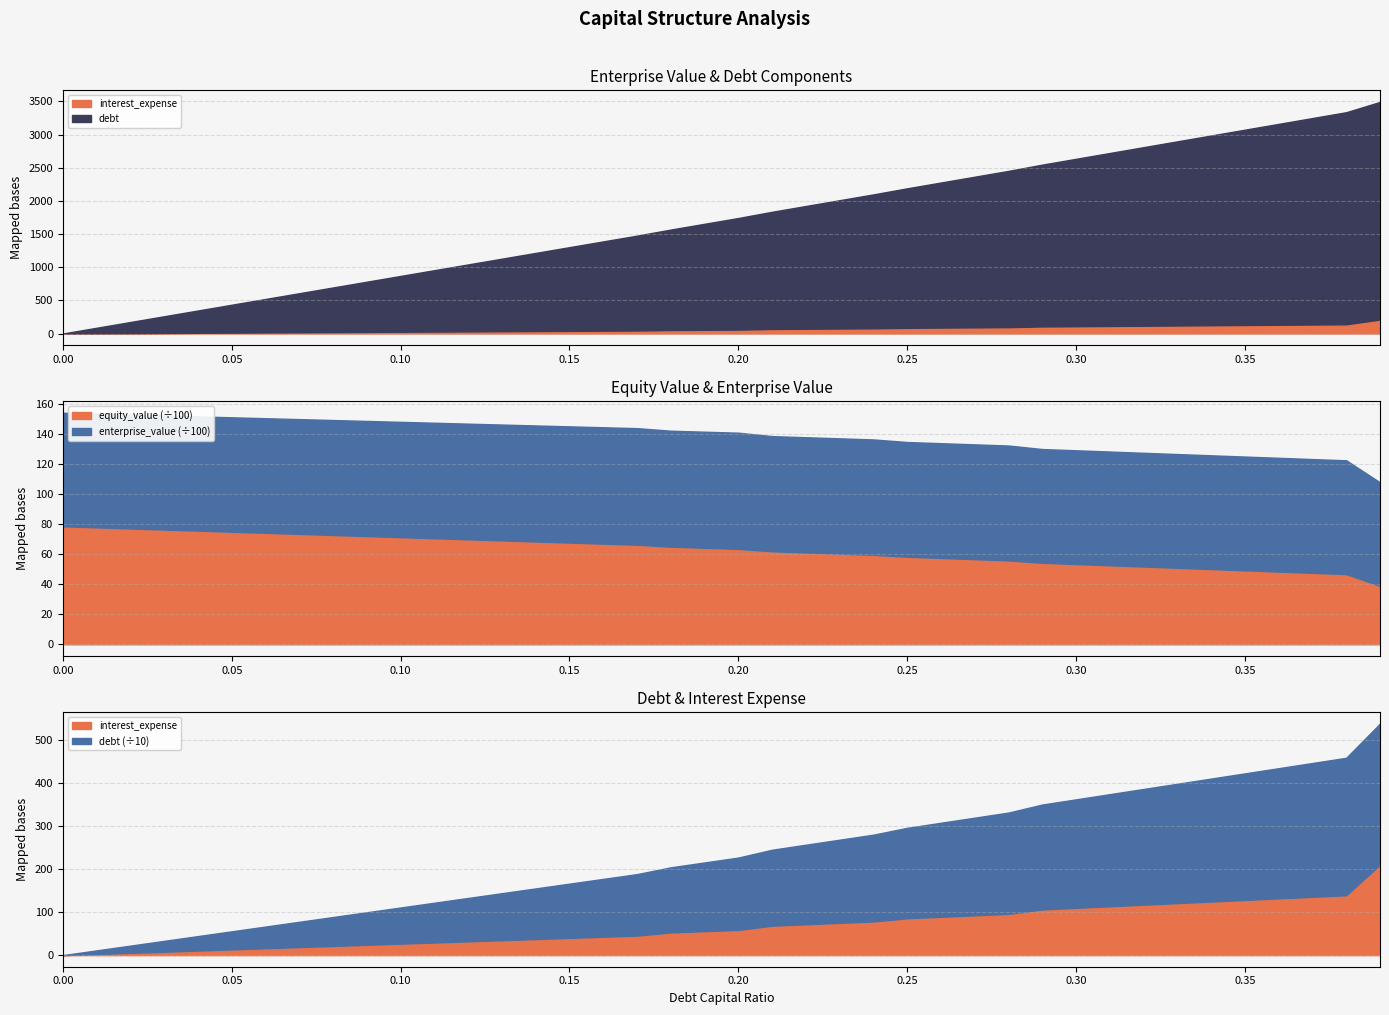

Reading left to right, list all the values displayed in this chart.

debt_capital: 0.0=0.0	0.01=0.0	0.02=0.0	0.03=0.0	0.04=0.0	0.05=0.1	0.06=0.1	0.07=0.1	0.08=0.1	0.09=0.1	0.1=0.1	0.11=0.1	0.12=0.1	0.13=0.1	0.14=0.1	0.15=0.1	0.16=0.2	0.17=0.2	0.18=0.2	0.19=0.2	0.2=0.2	0.21=0.2	0.22=0.2	0.23=0.2	0.24=0.2	0.25=0.2	0.26=0.3	0.27=0.3	0.28=0.3	0.29=0.3	0.3=0.3	0.31=0.3	0.32=0.3	0.33=0.3	0.34=0.3	0.35=0.3	0.36=0.4	0.37=0.4	0.38=0.4	0.39=0.4
enterprise_value: 0.0=7555.3	0.01=7566.9	0.02=7578.6	0.03=7590.2	0.04=7601.9	0.05=7613.7	0.06=7625.4	0.07=7637.3	0.08=7649.1	0.09=7661.0	0.1=7672.9	0.11=7684.9	0.12=7696.9	0.13=7708.9	0.14=7721.0	0.15=7733.1	0.16=7745.2	0.17=7757.4	0.18=7714.3	0.19=7723.3	0.2=7732.3	0.21=7660.9	0.22=7666.0	0.23=7671.1	0.24=7676.3	0.25=7632.8	0.26=7636.0	0.27=7639.1	0.28=7642.2	0.29=7567.6	0.3=7568.0	0.31=7568.4	0.32=7568.8	0.33=7569.2	0.34=7569.7	0.35=7570.1	0.36=7570.5	0.37=7570.9	0.38=7571.4	0.39=6878.6
equity_value: 0.0=7855.3	0.01=7782.8	0.02=7710.2	0.03=7637.8	0.04=7565.3	0.05=7492.9	0.06=7420.5	0.07=7348.2	0.08=7275.9	0.09=7203.6	0.1=7131.3	0.11=7059.1	0.12=6987.0	0.13=6914.9	0.14=6842.8	0.15=6770.7	0.16=6698.7	0.17=6626.8	0.18=6499.4	0.19=6424.3	0.2=6349.2	0.21=6193.6	0.22=6114.6	0.23=6035.5	0.24=5956.5	0.25=5828.9	0.26=5747.9	0.27=5666.8	0.28=5585.8	0.29=5427.0	0.3=5343.2	0.31=5259.5	0.32=5175.8	0.33=5092.0	0.34=5008.3	0.35=4924.6	0.36=4840.8	0.37=4757.1	0.38=4673.4	0.39=3896.5
debt: 0.0=0.0	0.01=84.2	0.02=168.3	0.03=252.5	0.04=336.6	0.05=420.8	0.06=504.9	0.07=589.1	0.08=673.3	0.09=757.4	0.1=841.6	0.11=925.7	0.12=1009.9	0.13=1094.1	0.14=1178.2	0.15=1262.4	0.16=1346.5	0.17=1430.7	0.18=1514.8	0.19=1599.0	0.2=1683.2	0.21=1767.3	0.22=1851.5	0.23=1935.6	0.24=2019.8	0.25=2103.9	0.26=2188.1	0.27=2272.3	0.28=2356.4	0.29=2440.6	0.3=2524.7	0.31=2608.9	0.32=2693.1	0.33=2777.2	0.34=2861.4	0.35=2945.5	0.36=3029.7	0.37=3113.8	0.38=3198.0	0.39=3282.2
interest_expense: 0.0=0.0	0.01=2.7	0.02=5.4	0.03=8.0	0.04=10.7	0.05=13.4	0.06=16.1	0.07=18.7	0.08=21.4	0.09=24.1	0.1=26.8	0.11=29.4	0.12=32.1	0.13=34.8	0.14=37.5	0.15=40.1	0.16=42.8	0.17=45.5	0.18=52.9	0.19=55.8	0.2=58.7	0.21=68.6	0.22=71.8	0.23=75.1	0.24=78.4	0.25=85.8	0.26=89.3	0.27=92.7	0.28=96.1	0.29=106.4	0.3=110.1	0.31=113.7	0.32=117.4	0.33=121.1	0.34=124.8	0.35=128.4	0.36=132.1	0.37=135.8	0.38=139.4	0.39=210.7